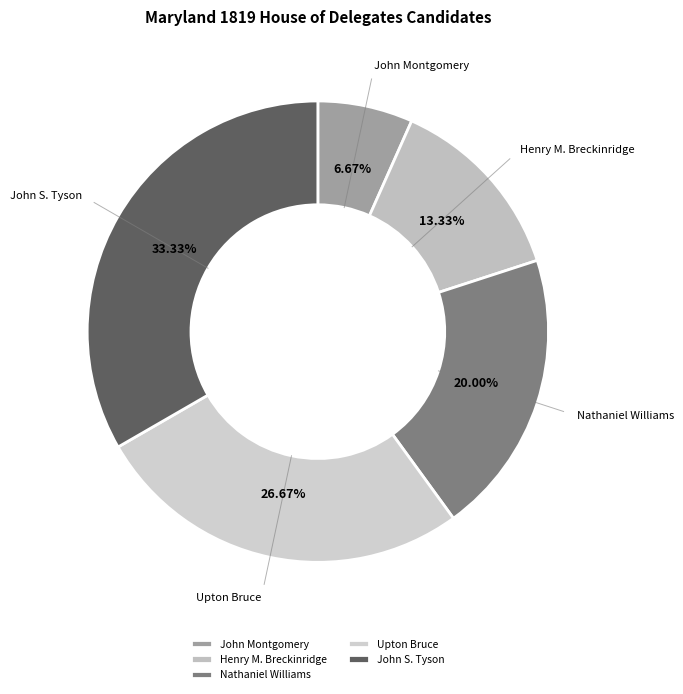

To the nearest percent, what percentage of the pie is John Montgomery?

7%